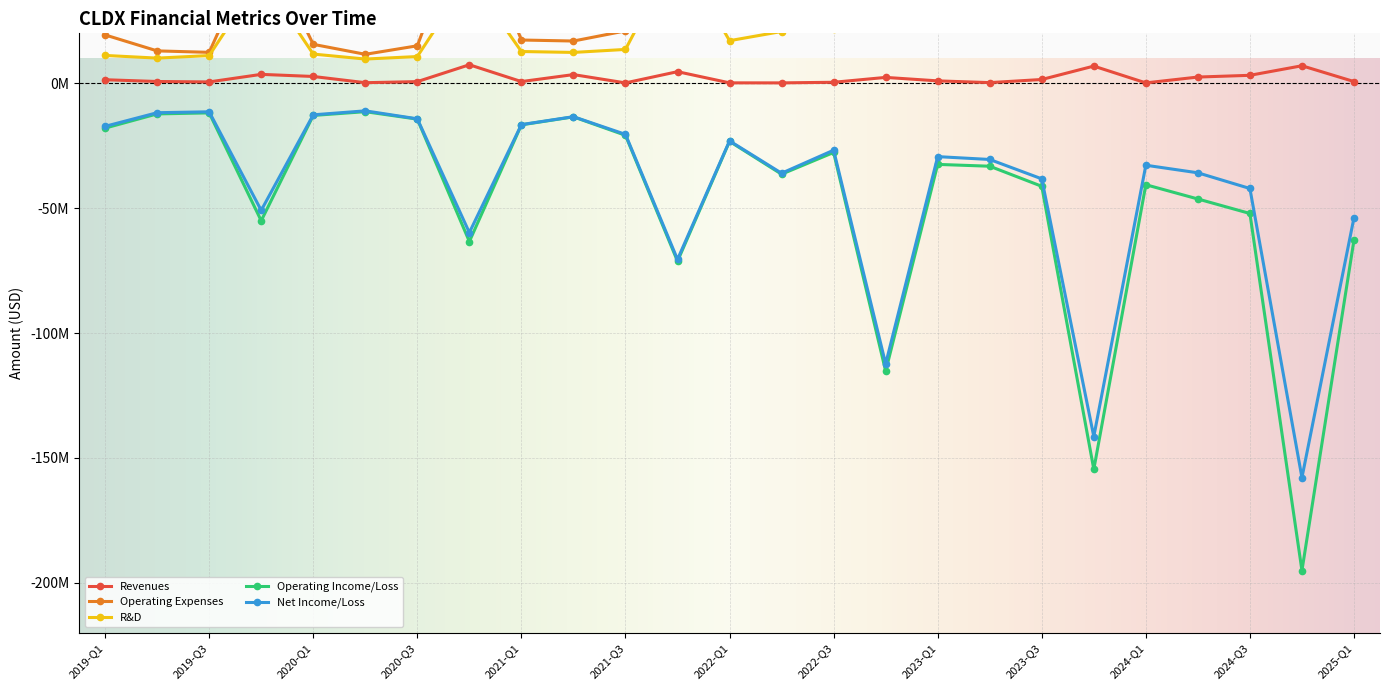

True or false: R&D and Operating Expenses cross at least once.

False